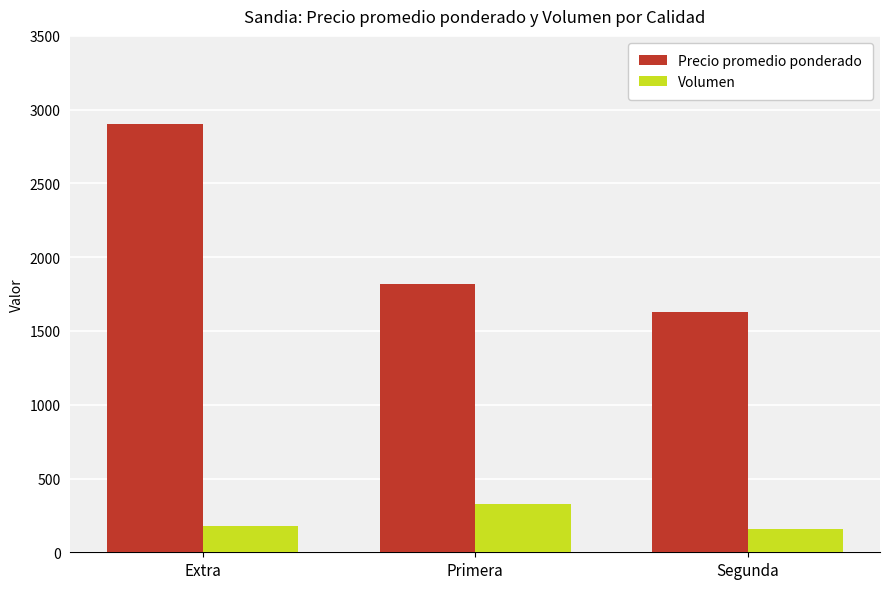

At which category is the sum across all series the highest?

Extra